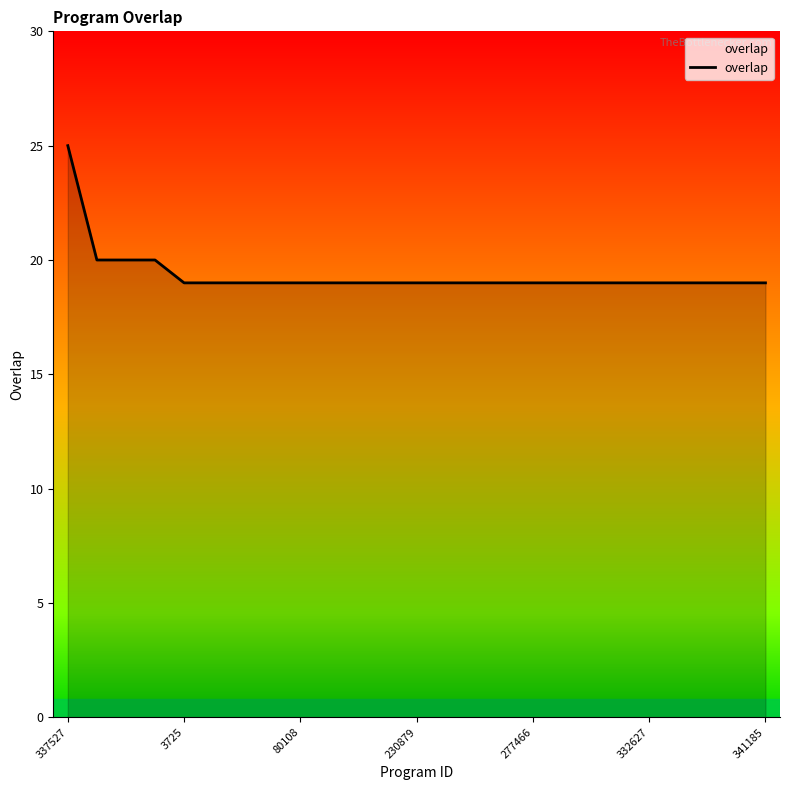

What is the greatest value displayed?

25